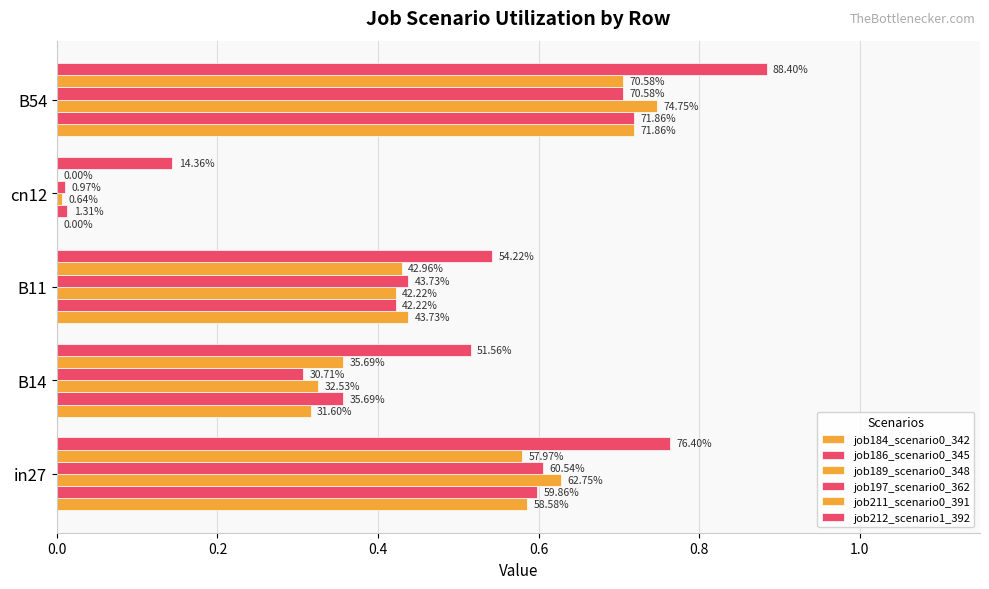

How many distinct data groups are displayed?

6